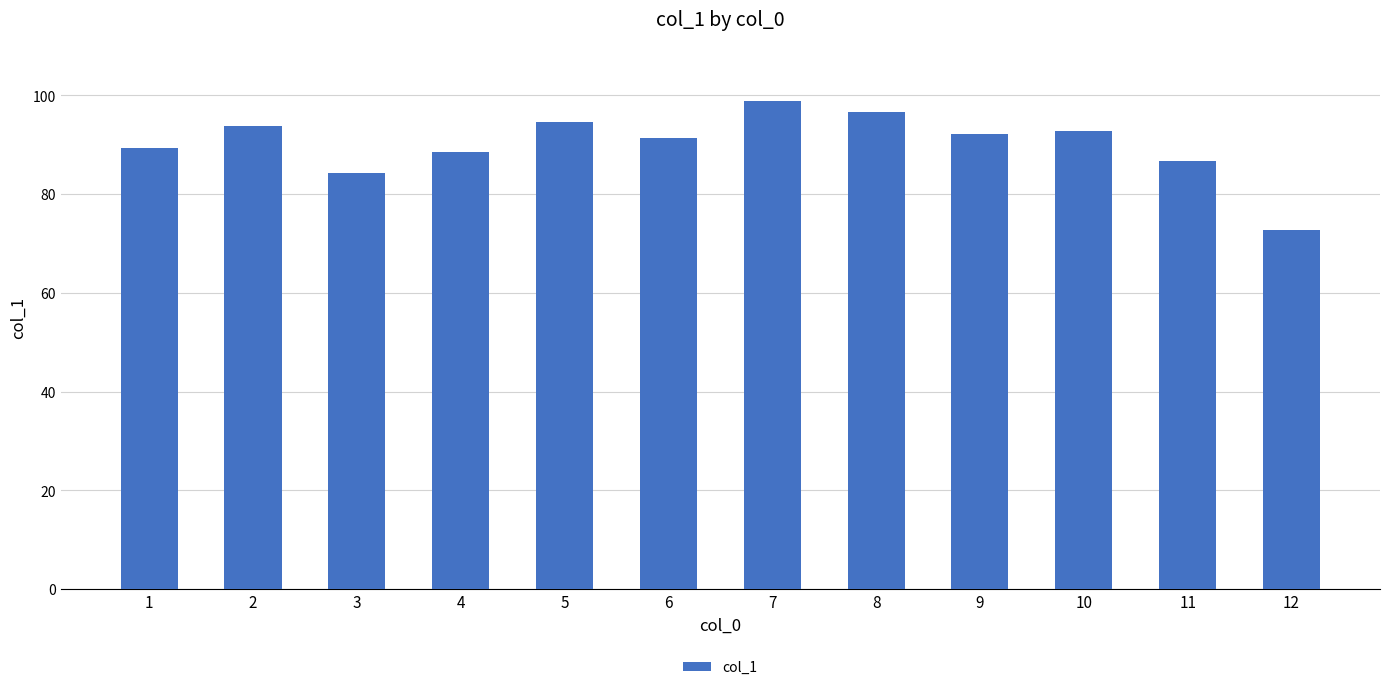

At which label is the value closest to 85?

3